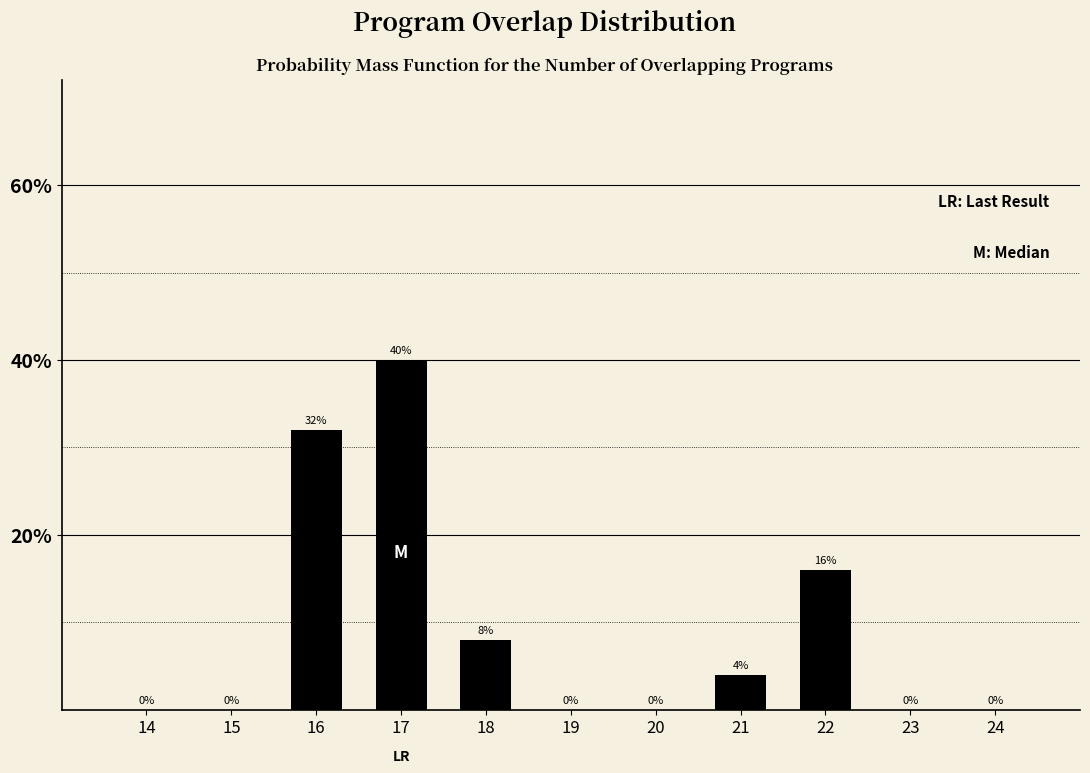

Reading left to right, transcribe all the data shown in this chart.

14=0	15=0	16=32	17=40	18=8	19=0	20=0	21=4	22=16	23=0	24=0